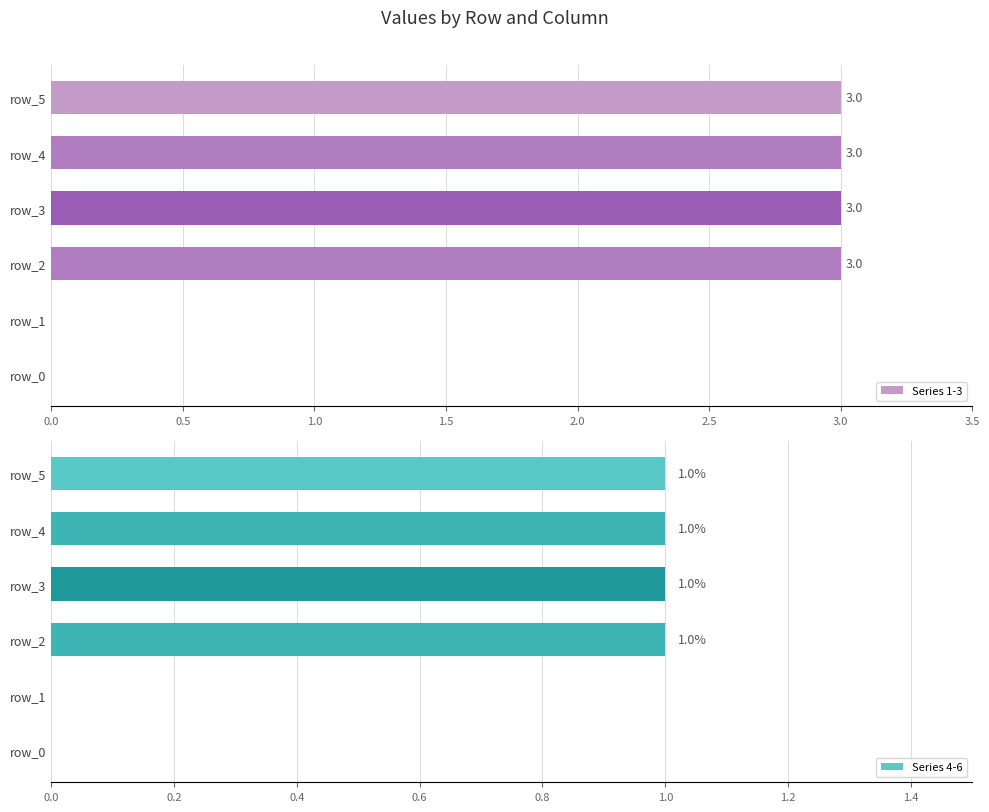

What is the sum of all Series 1-3 values?

12